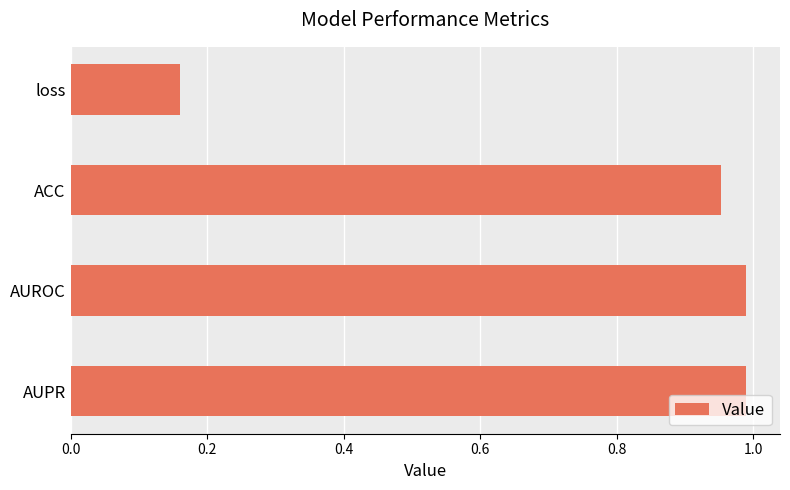

Between AUROC and loss, which is larger?

AUROC